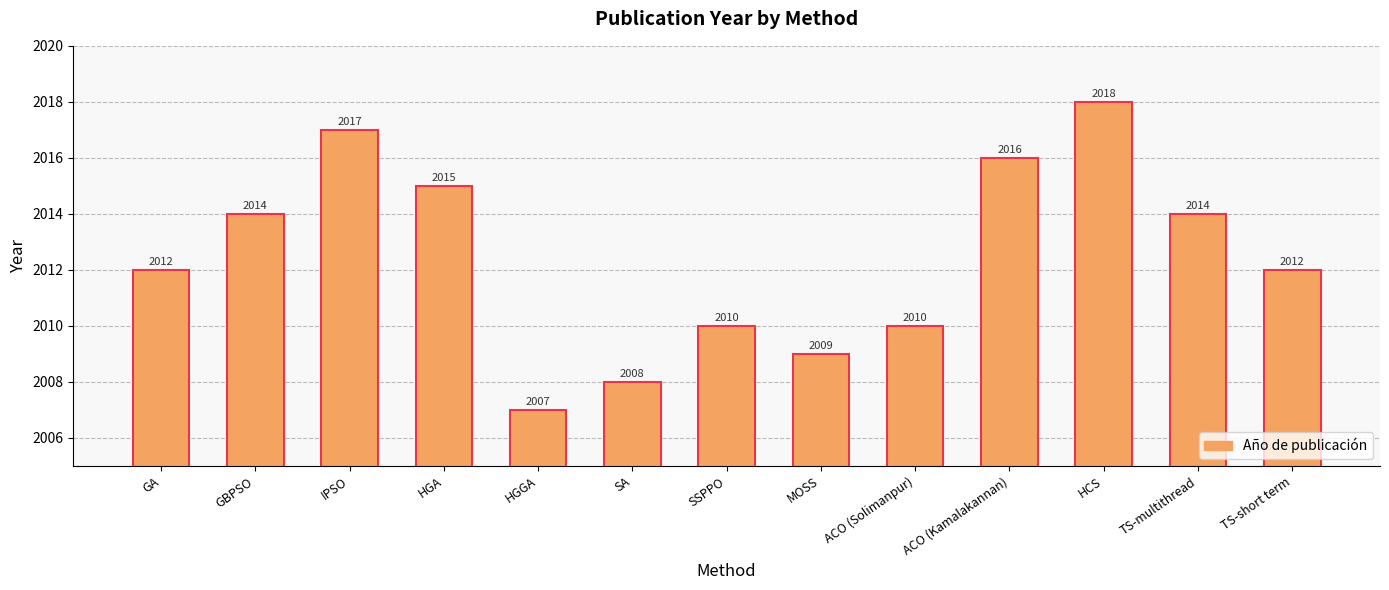

What value does the data have at HGA?

2015